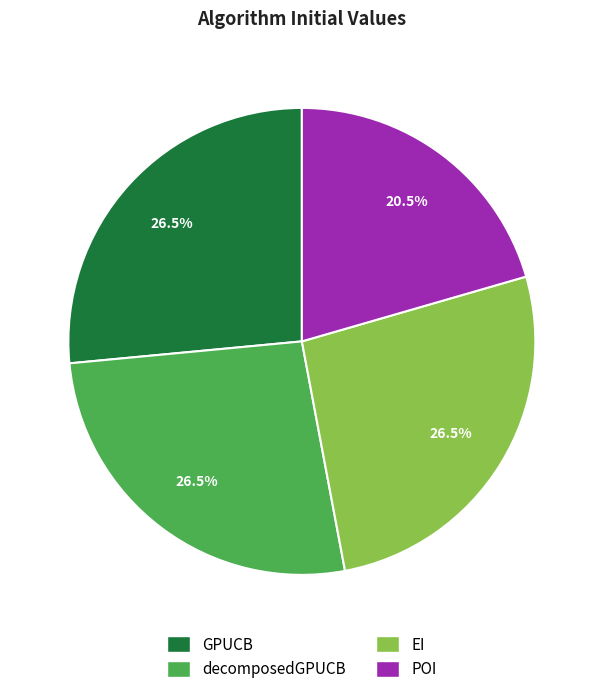

Which slice is the smallest?

POI